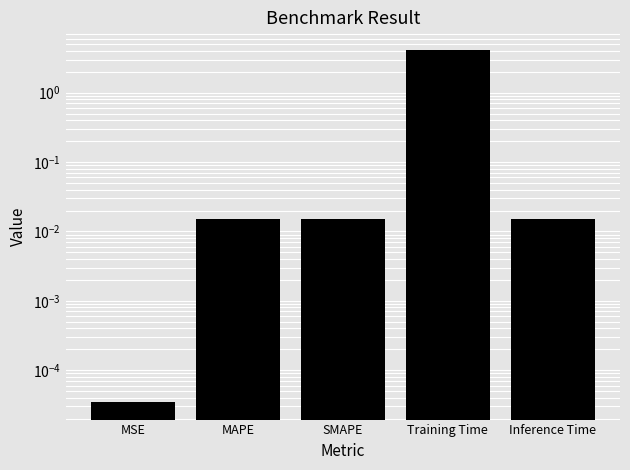

Reading left to right, what are all the values shown in this chart?

MSE=0.0	MAPE=0.0	SMAPE=0.0	Training Time=4.1	Inference Time=0.0